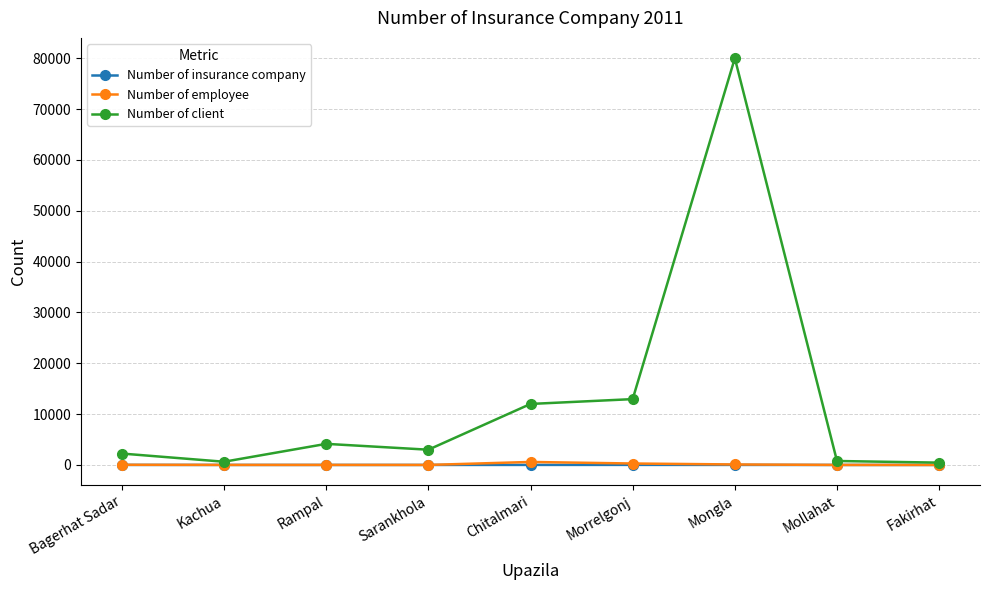

The value of Number of client at Rampal is 4150. True or false?

True